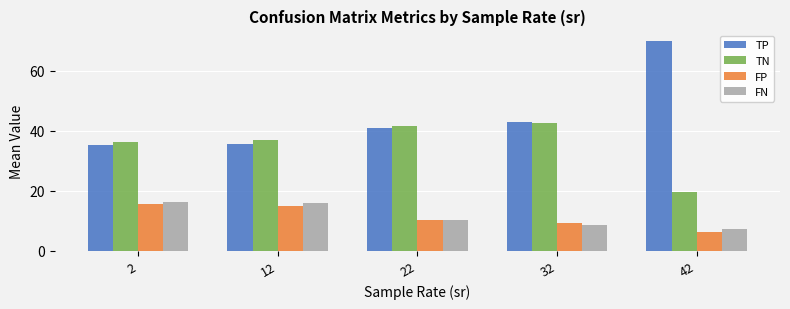

What are all the series names shown in the legend?

TP, TN, FP, FN